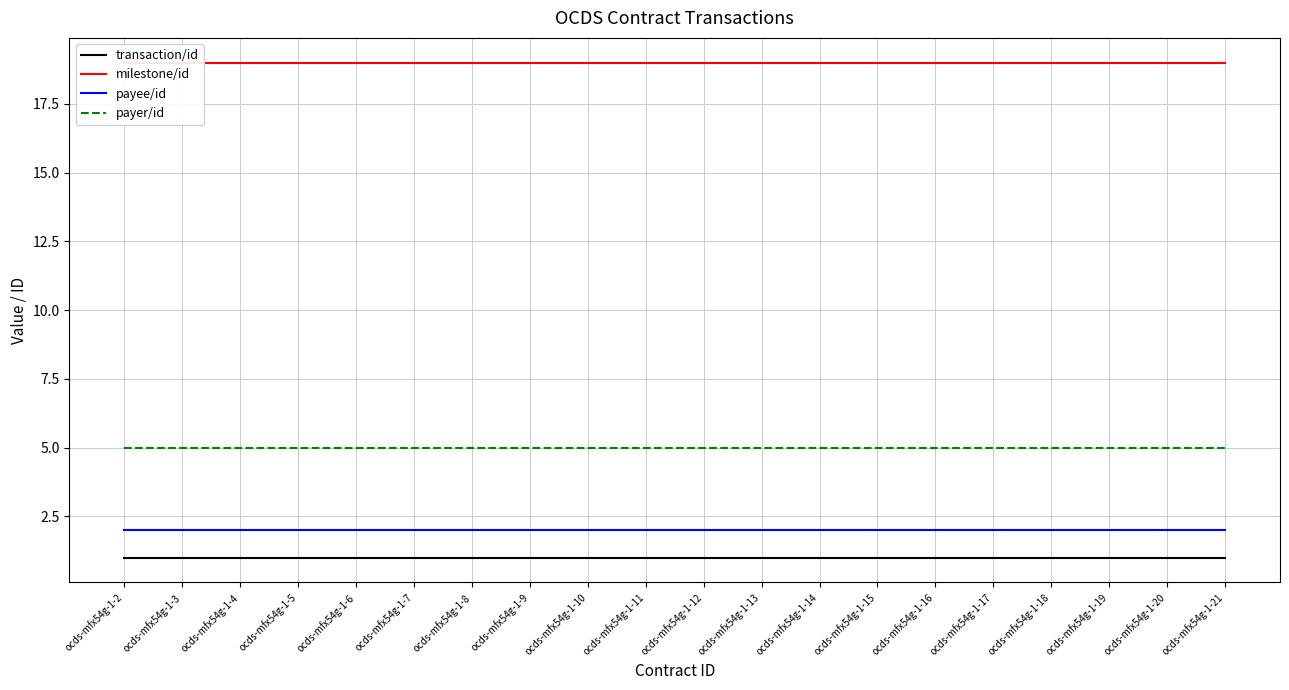

At how many categories does at least one series exceed 4?

20